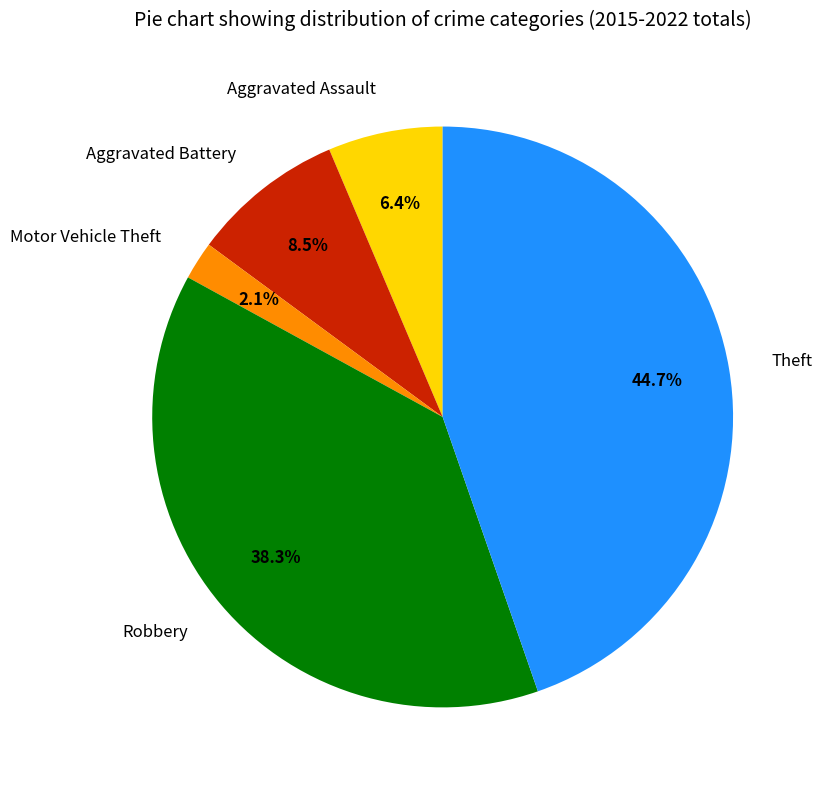

Is there any slice that represents more than half of the pie?

No